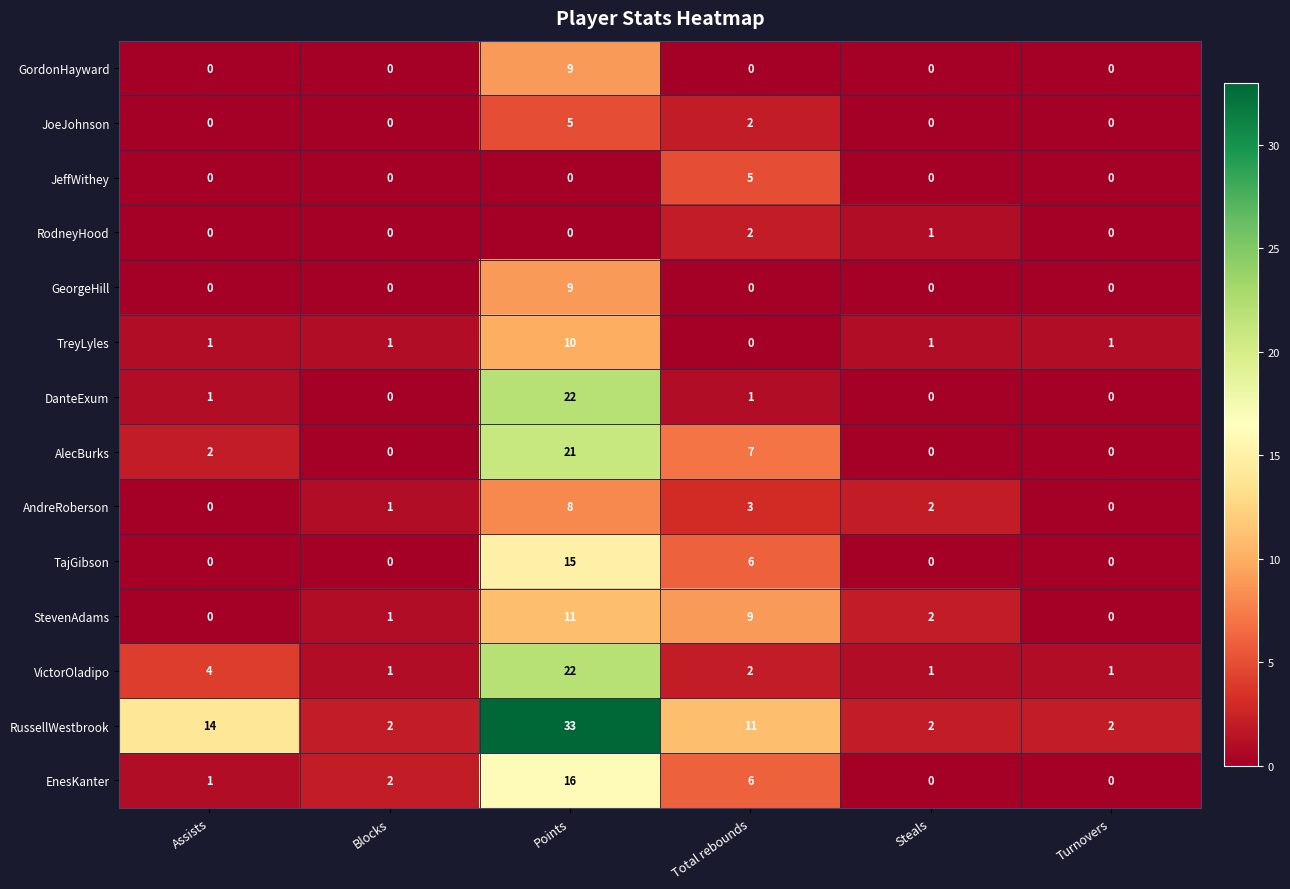

What is the greatest value displayed?

33